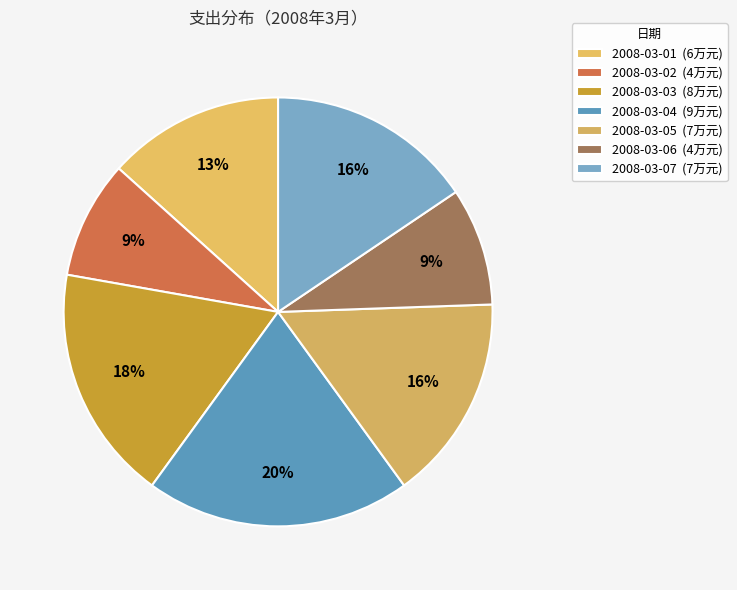

To the nearest percent, what is the combined percentage of 2008-03-05 and 2008-03-07?

31%